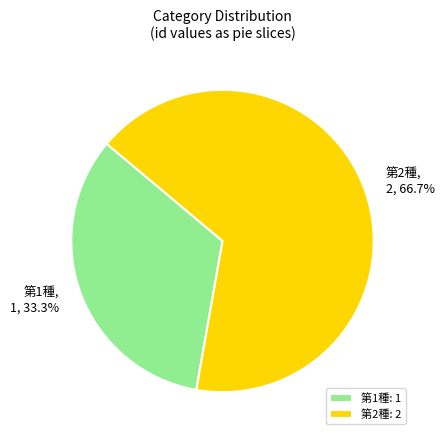

The 第1種 slice represents 23% of the pie. True or false?

False